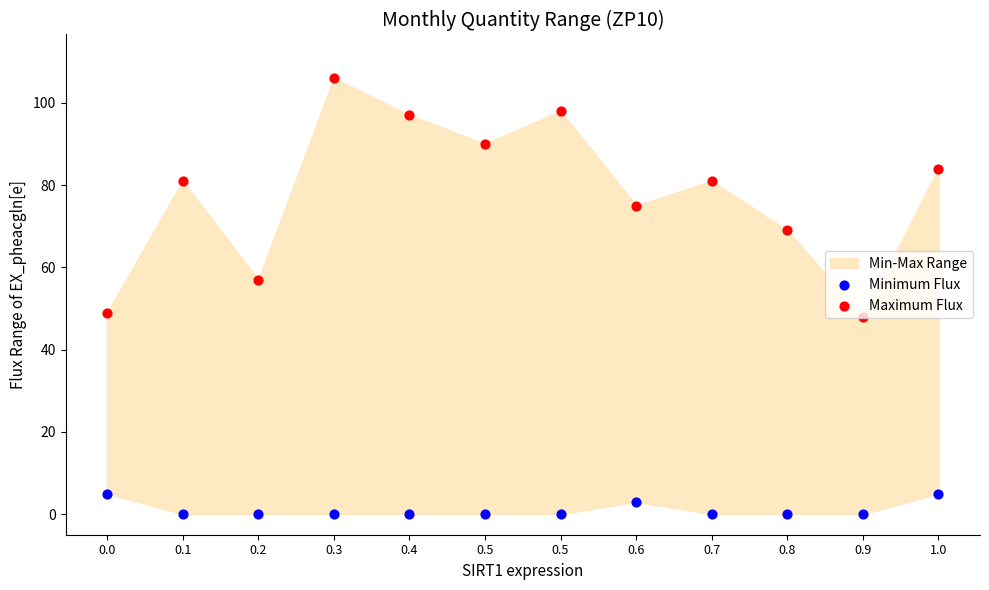

Which series has the largest Y range (max minus min)?

Maximum Flux